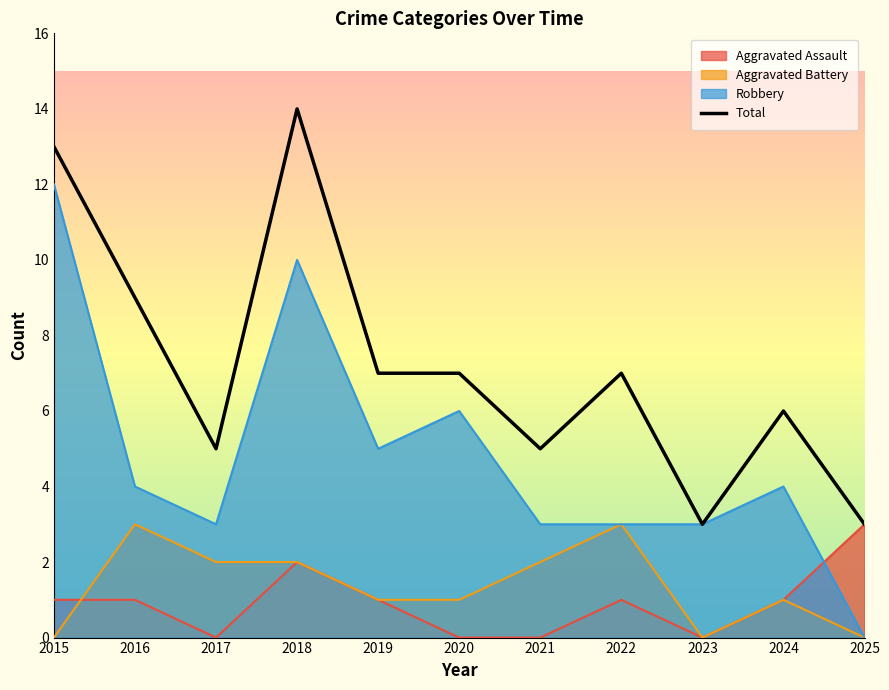

What is the difference between the maximum and second lowest values?

11